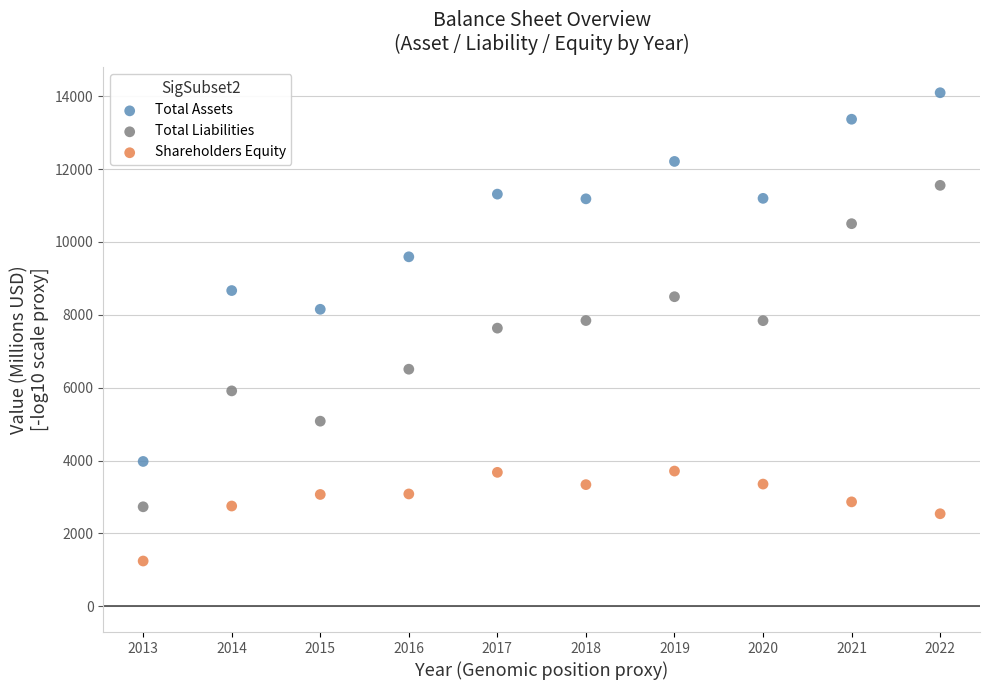

What are all the series names shown in the legend?

Total Assets, Total Liabilities, Shareholders Equity